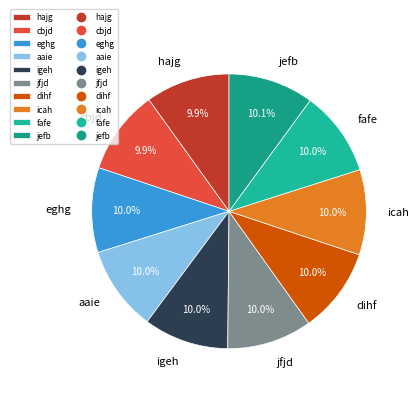

Count the number of slices in the pie.

10